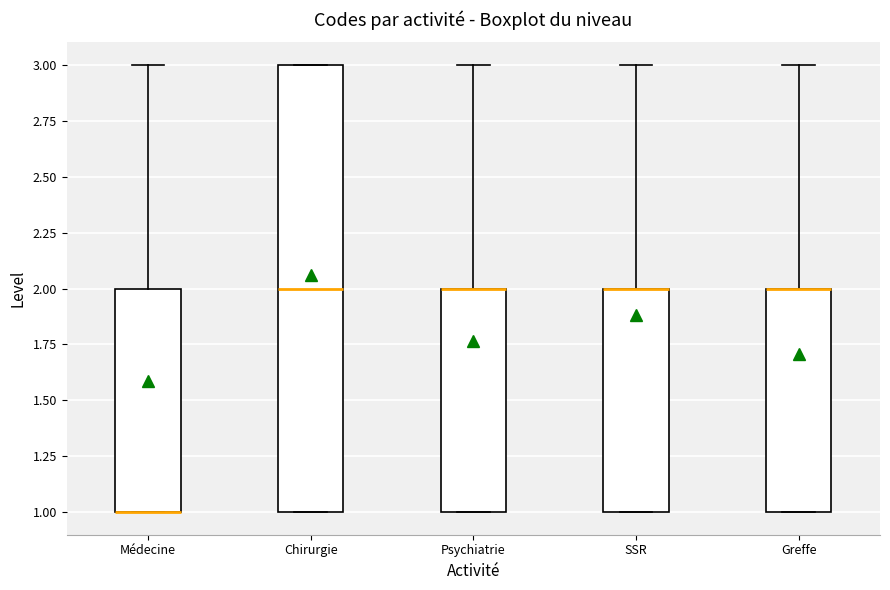

Where is the lower edge of the box for SSR on the y-axis? The values are not printed on the chart, so give them approximately, as read against the axis.

1